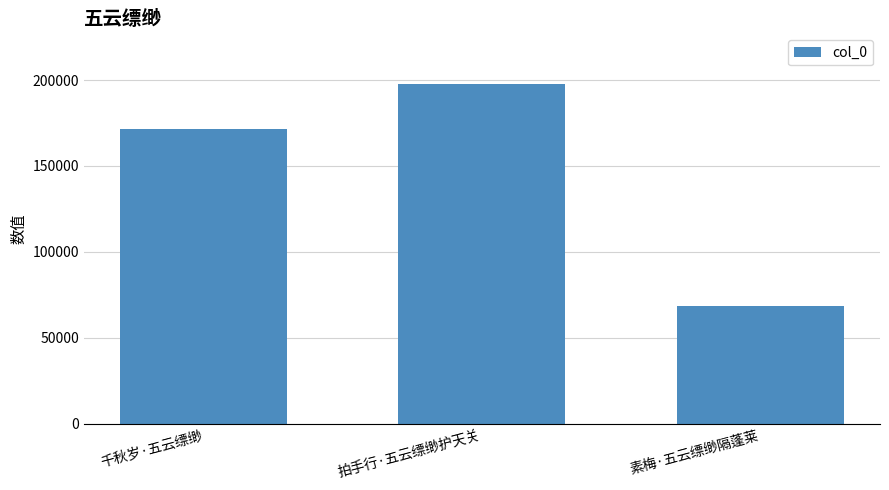

How many values are below 171403?

1